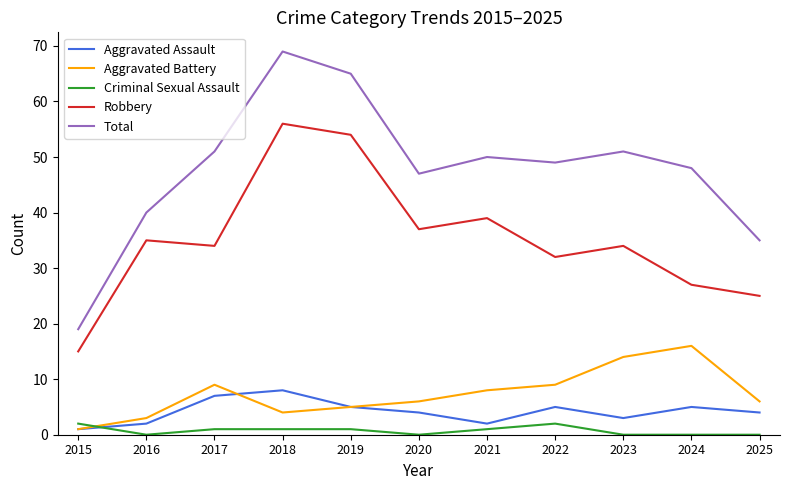

What value does the Aggravated Assault series have at 2024?

5